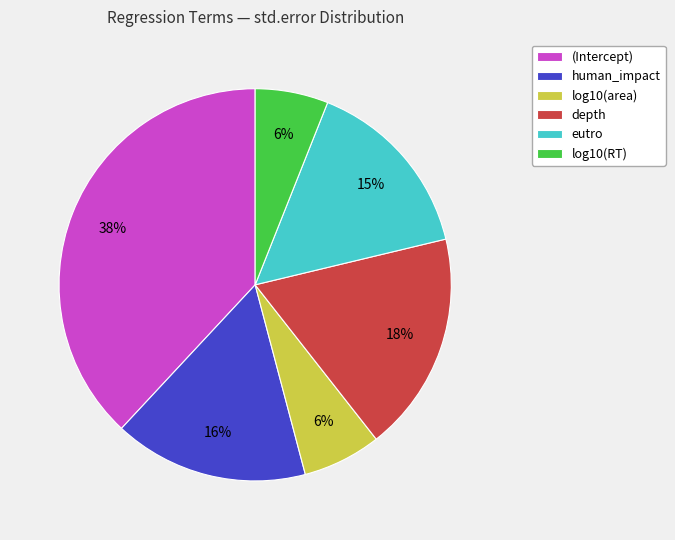

Is the sum of log10(RT) and (Intercept) greater than half?

No